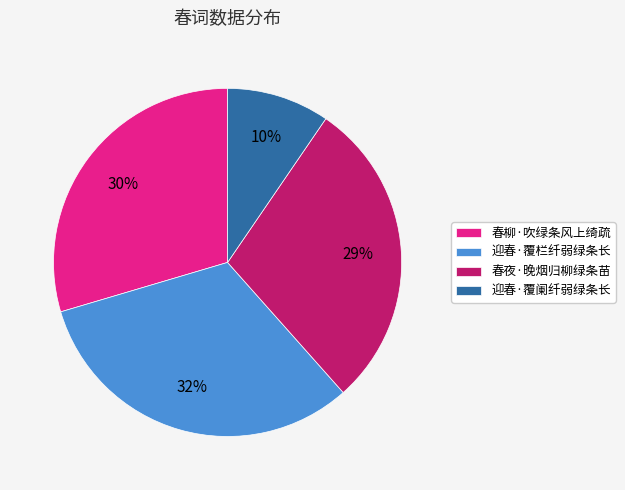

Is there a majority slice in this chart?

No